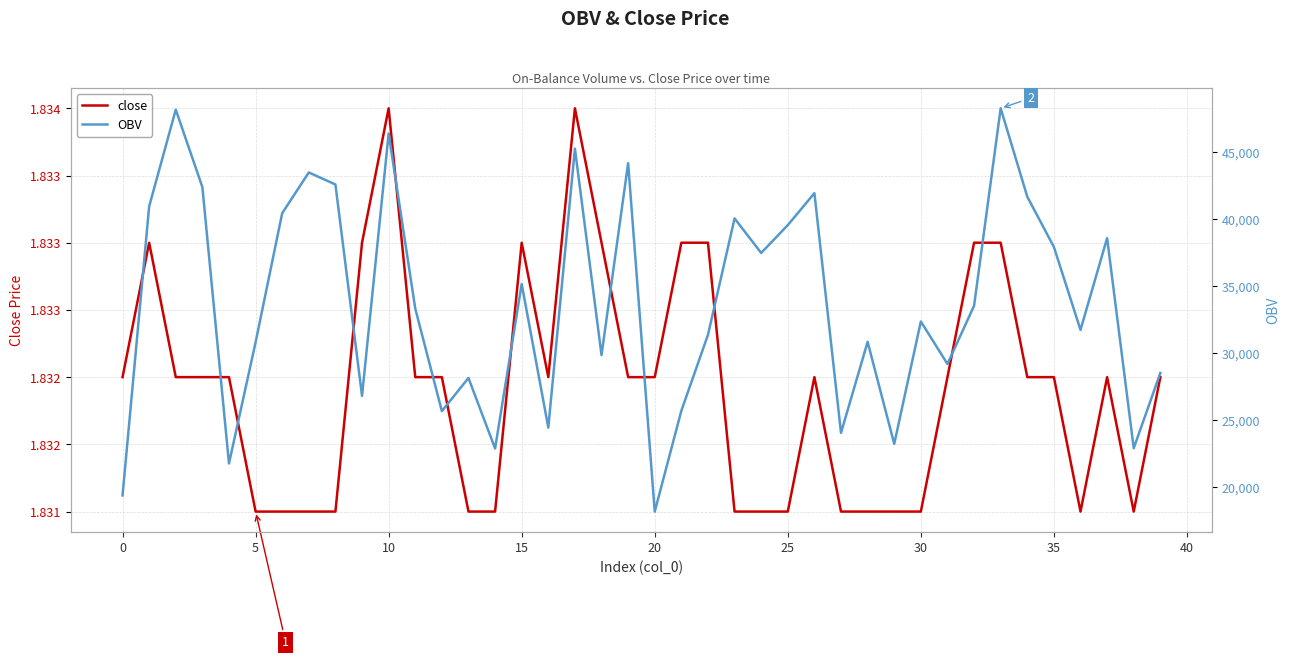

Rank the series by their maximum value, from highest to lowest.

OBV, close